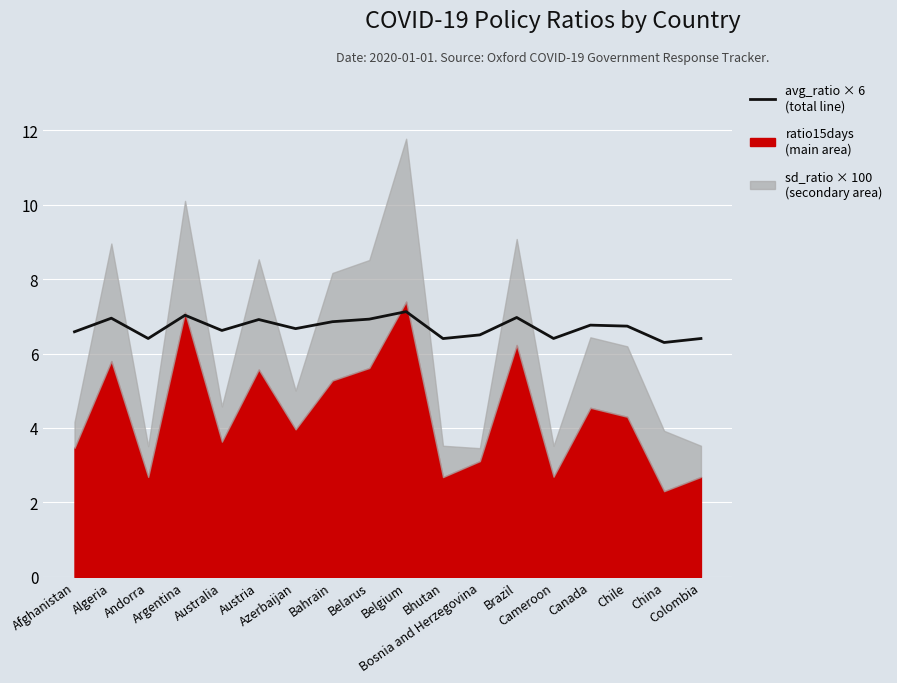

Rank the categories by value from highest to lowest.

Belgium, Argentina, Brazil, Algeria, Belarus, Austria, Bahrain, Canada, Chile, Azerbaijan, Australia, Afghanistan, Bosnia and Herzegovina, Cameroon, Andorra, Colombia, Bhutan, China